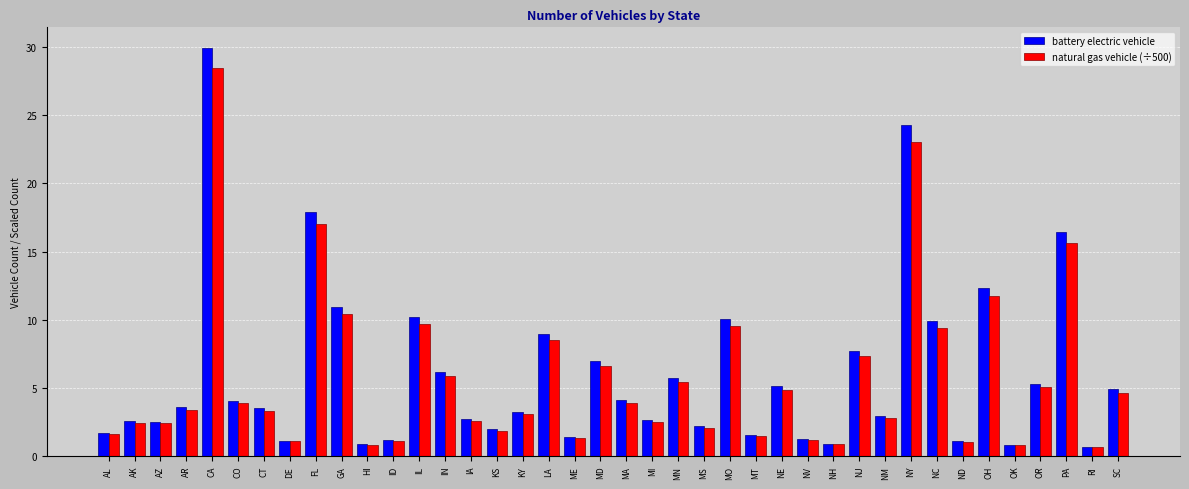

Is the value of battery electric vehicle at CT greater than the value of natural gas vehicle (÷500) at NC?

No